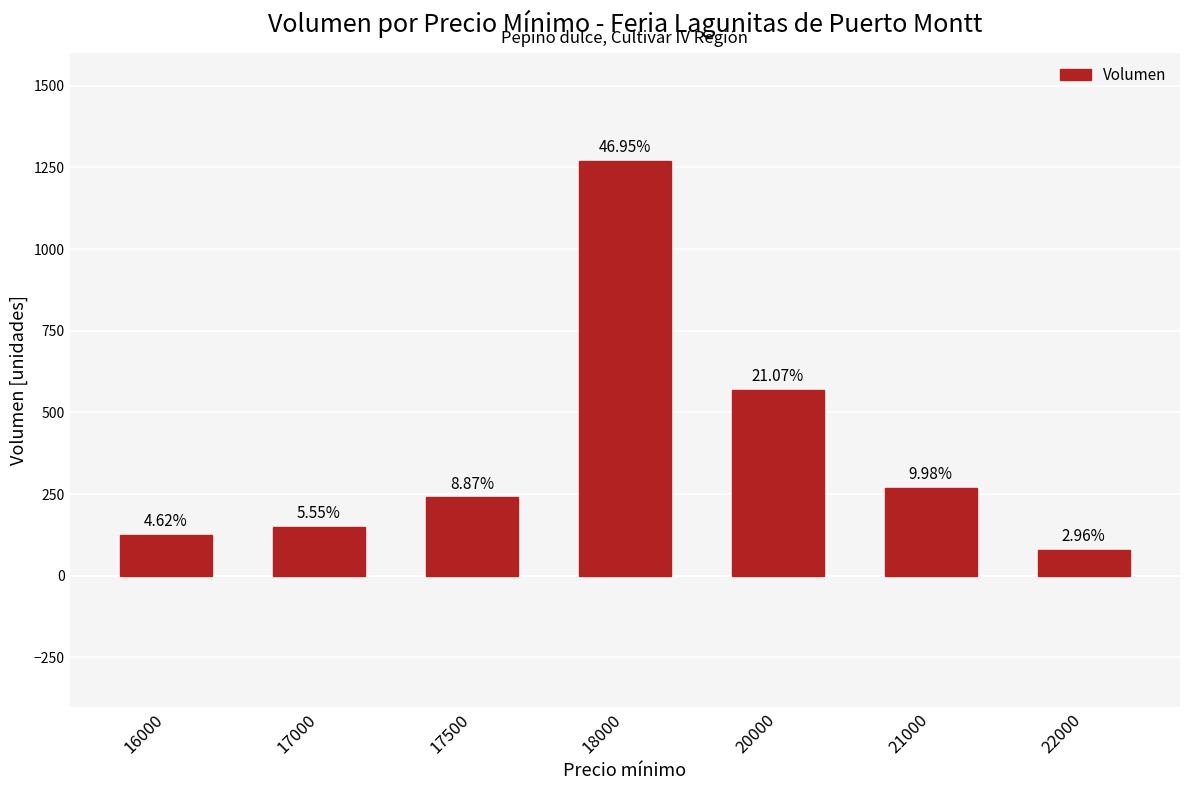

What is the approximate value at 22000?

80